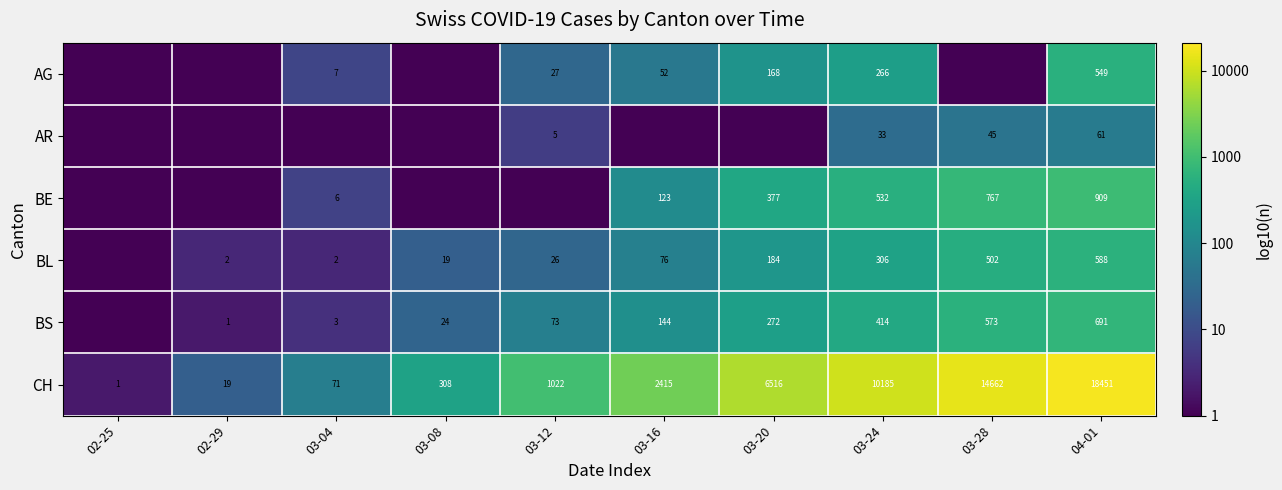

What value does the CH series have at 03-04, to the nearest 10?

70